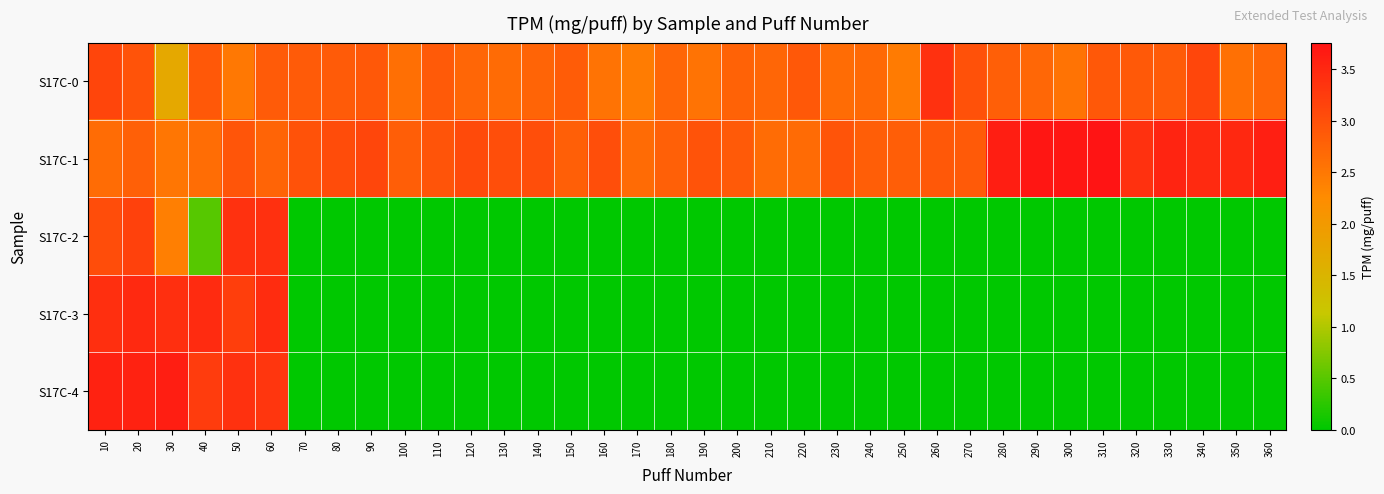

What is the difference between the highest and lowest values at 240?

2.8